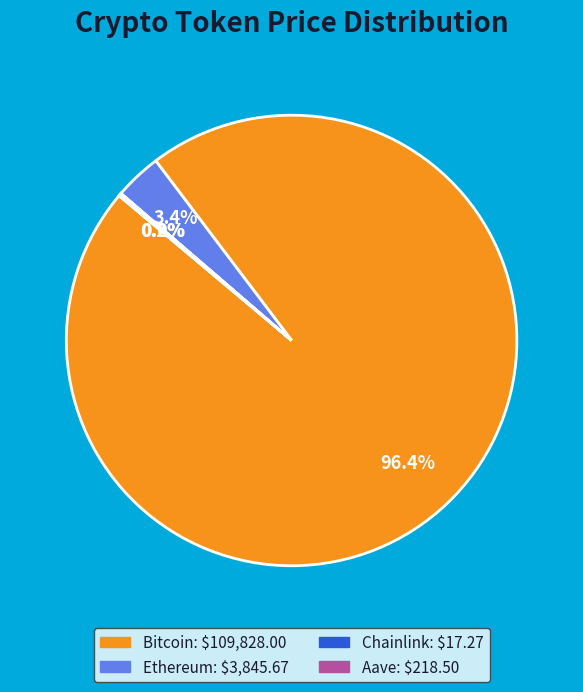

What portion of the pie excludes Bitcoin?

3.6%